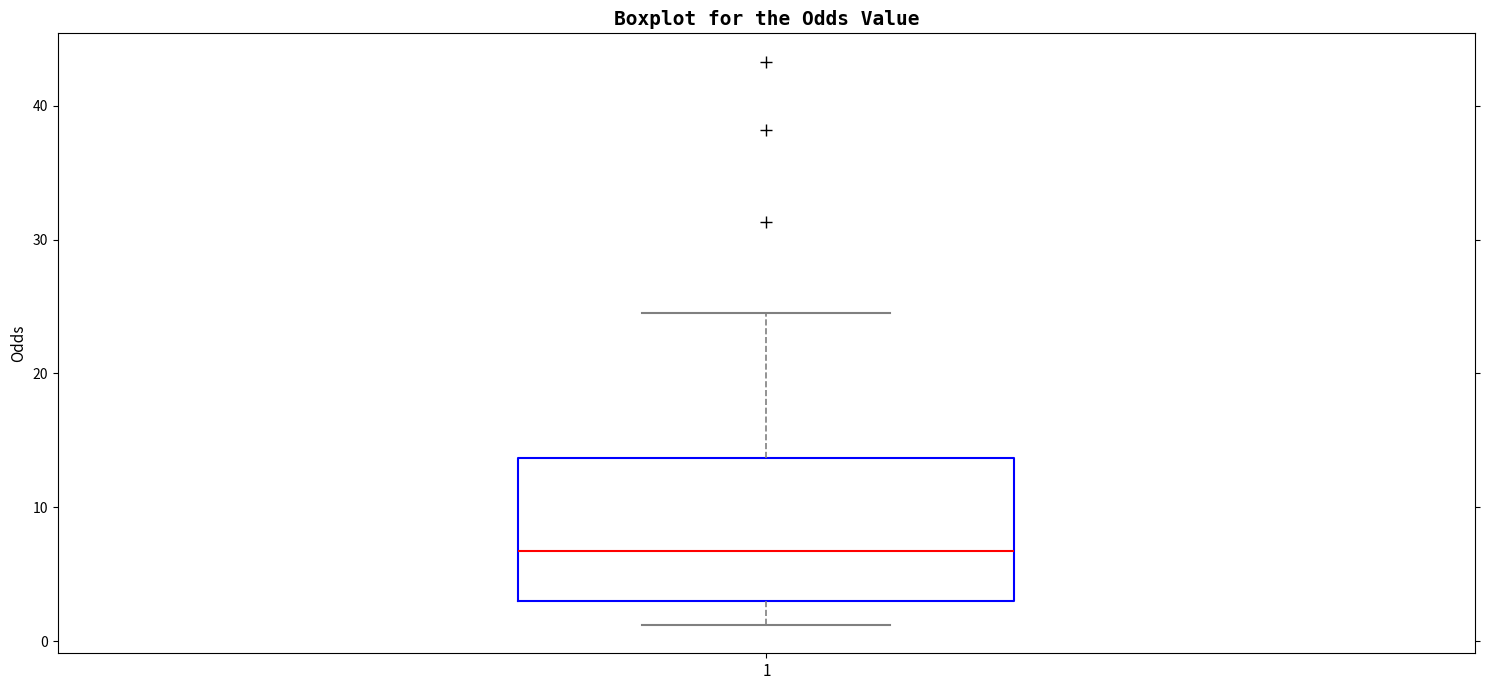

Where does the lower whisker of the box at x = 1 end on the y-axis? The values are not printed on the chart, so give them approximately, as read against the axis.

1